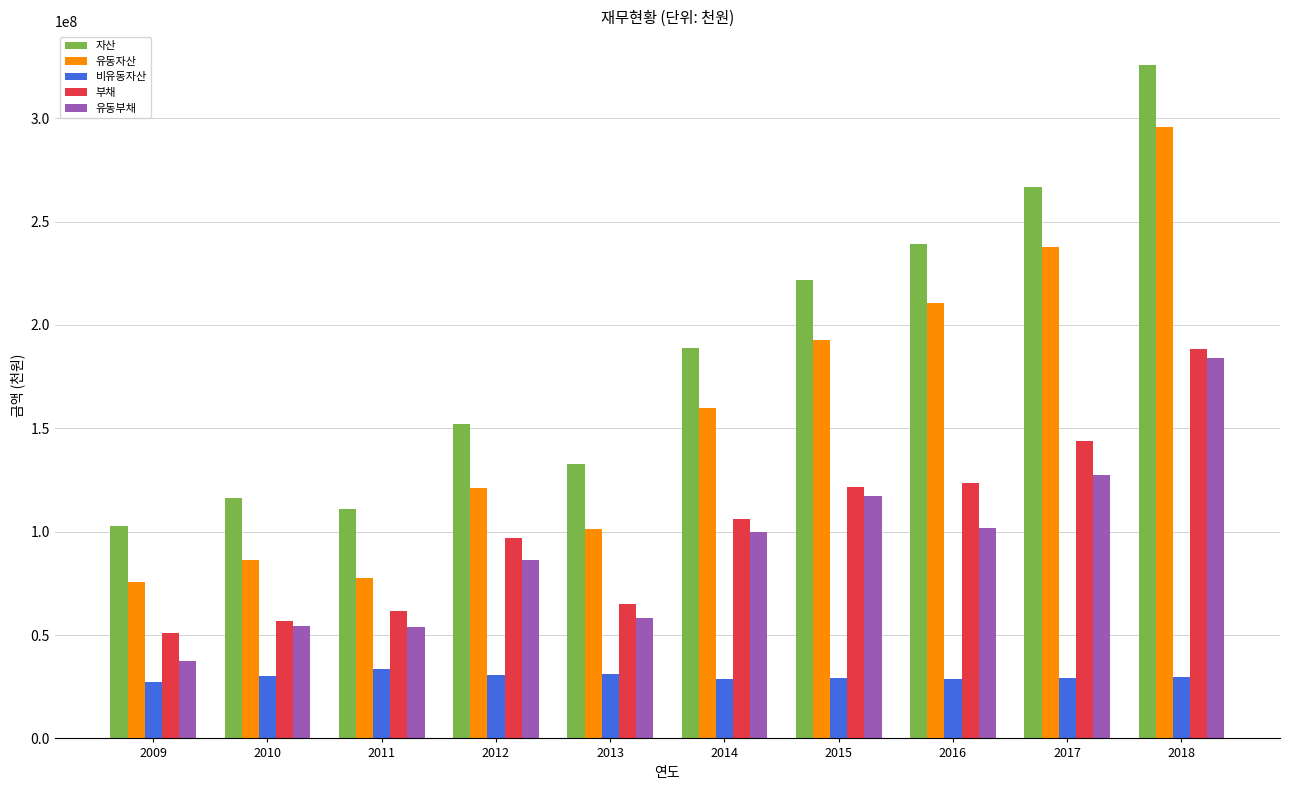

What is the average value of the 유동부채 series?

92168221